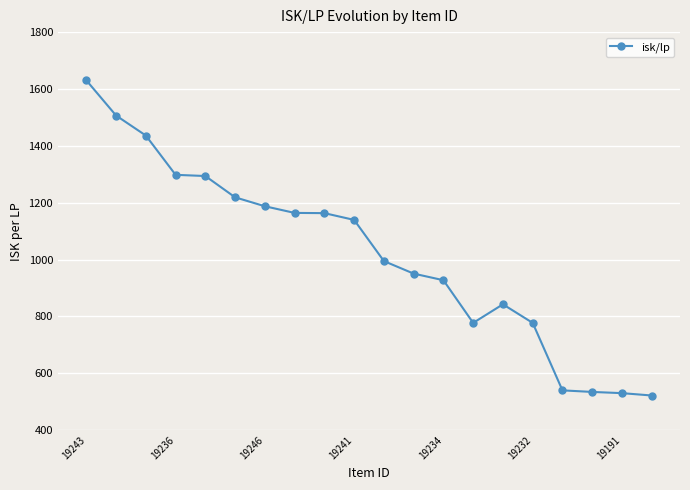

What is the value of the 4th point from the left?

1298.2